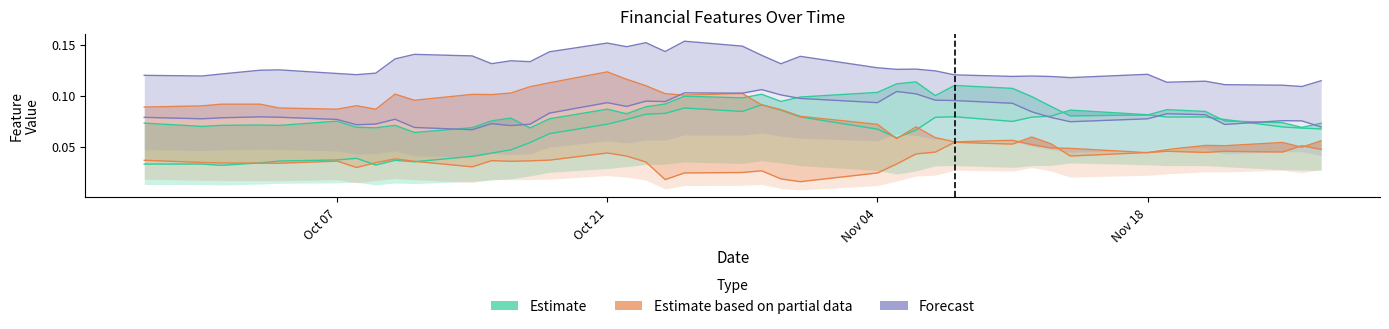

The Low_Chg2 series shows 0.2 at 6. True or false?

False